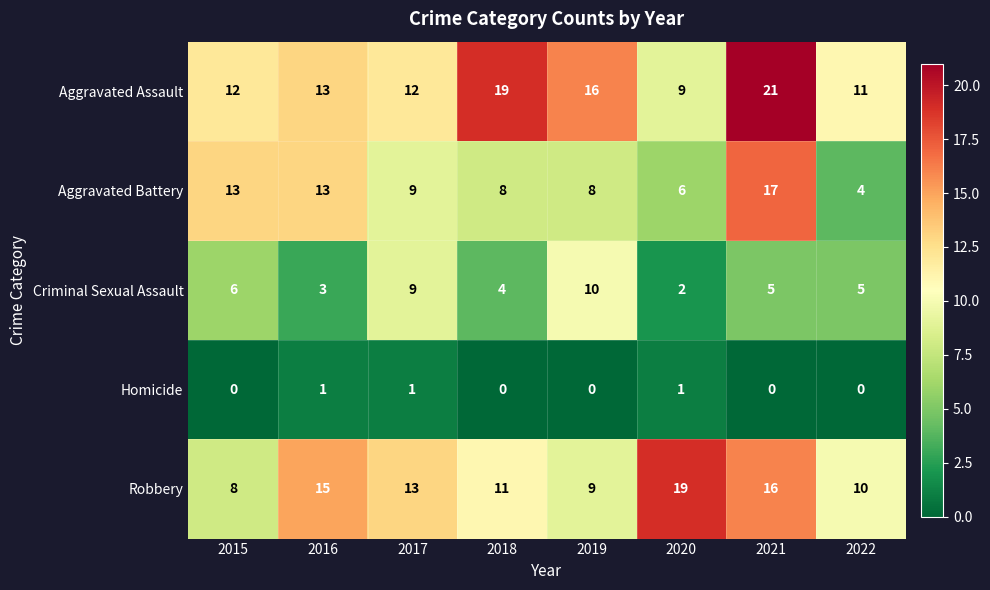

What is the total value across all series at 2019?

43